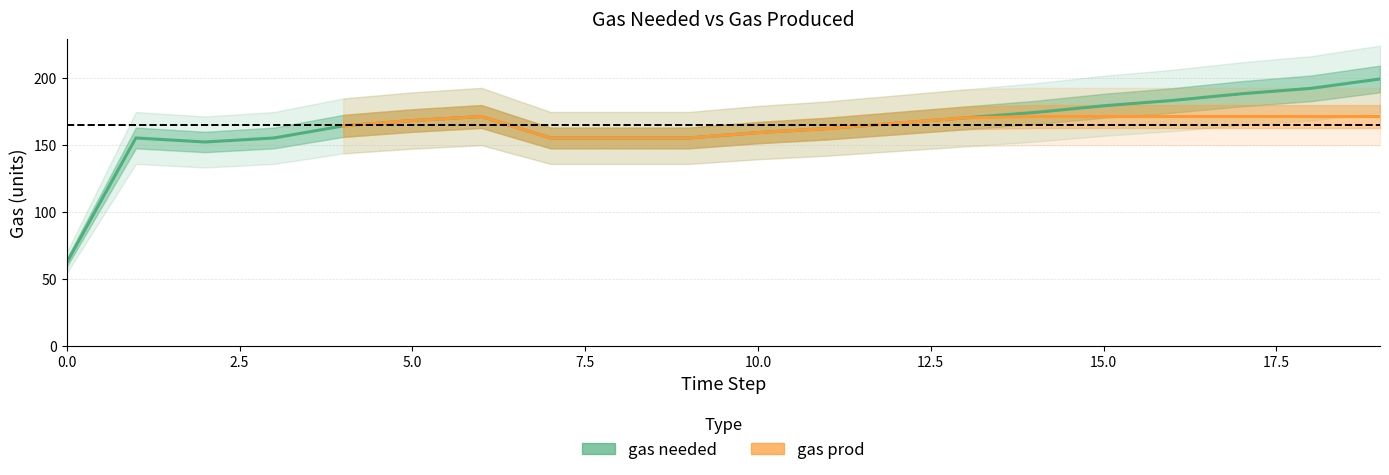

At which category does the data reach its first local valley?

2